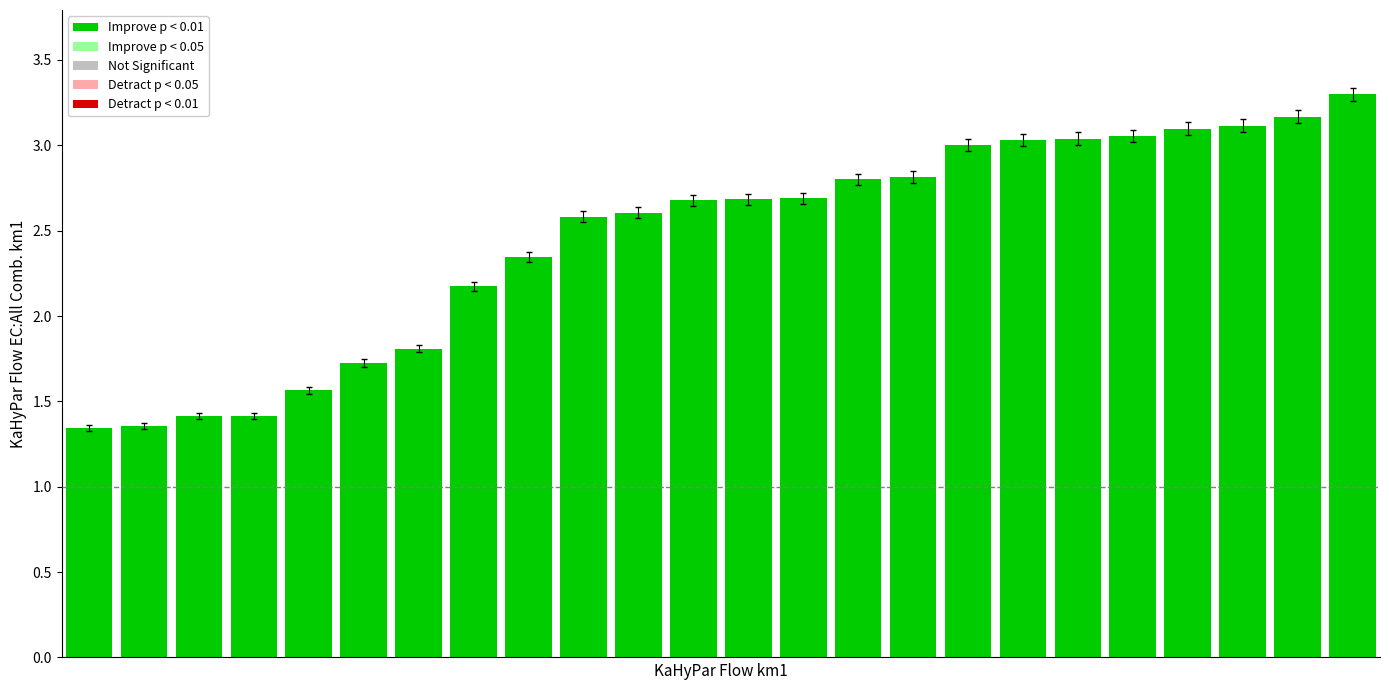

Which has a higher value, 5 or 8?

8